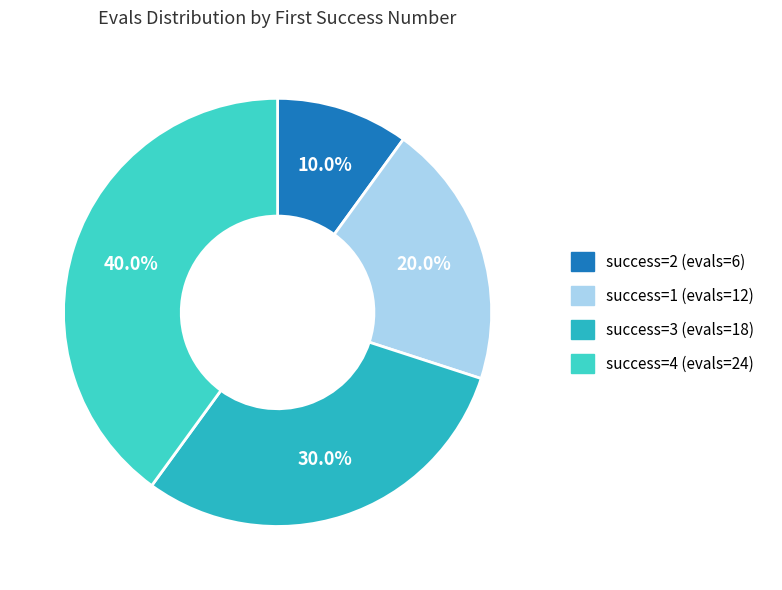

How many slices are in this pie chart?

4